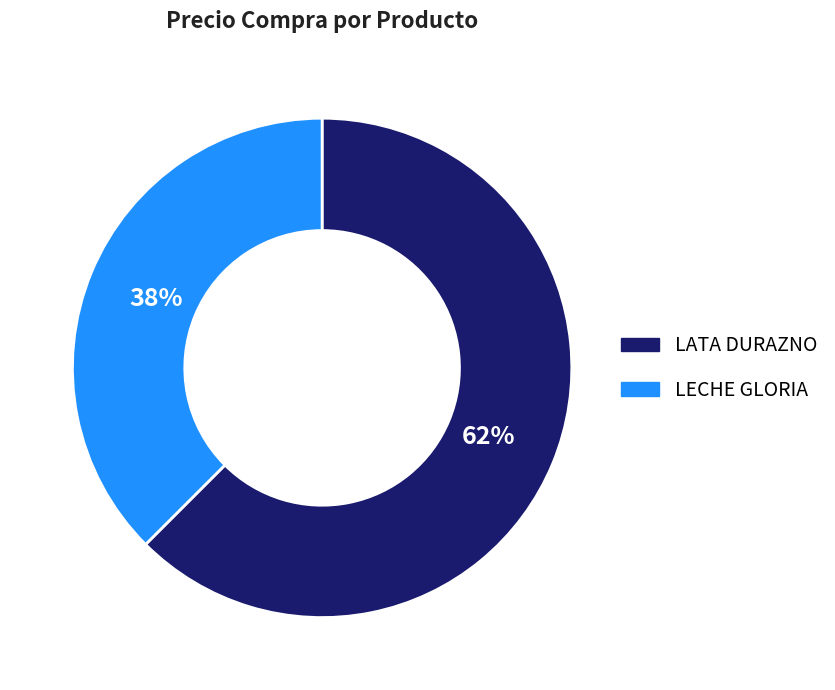

How many slices are in this pie chart?

2